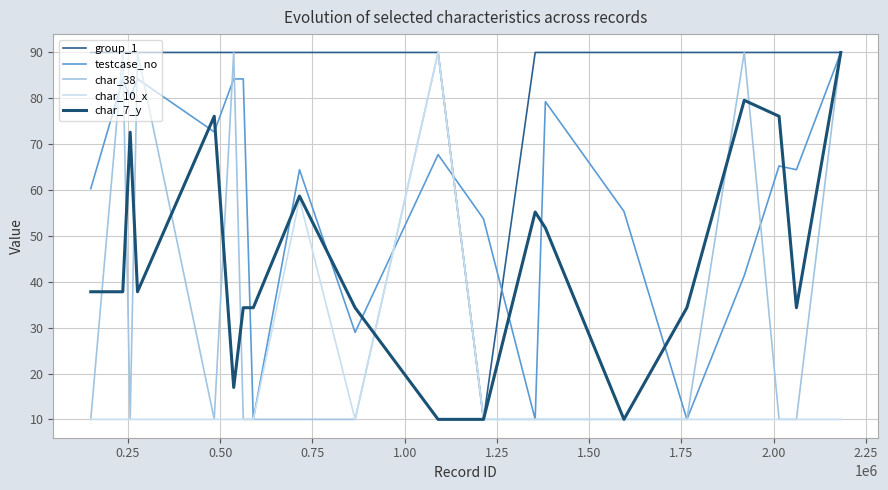

After their last crossing, which series has the higher values: char_38 or testcase_no?

testcase_no